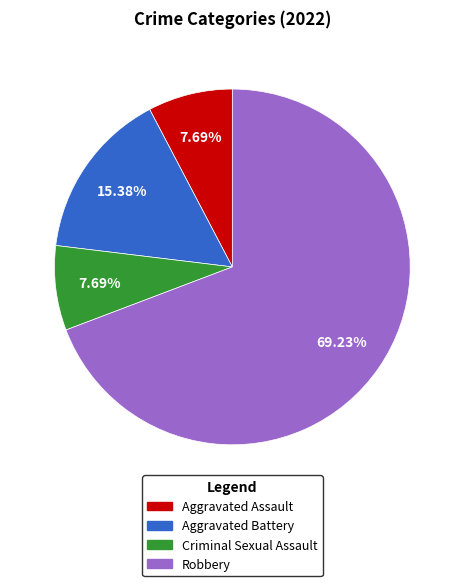

To the nearest percent, what is the difference between the Robbery and Criminal Sexual Assault slice percentages?

62%